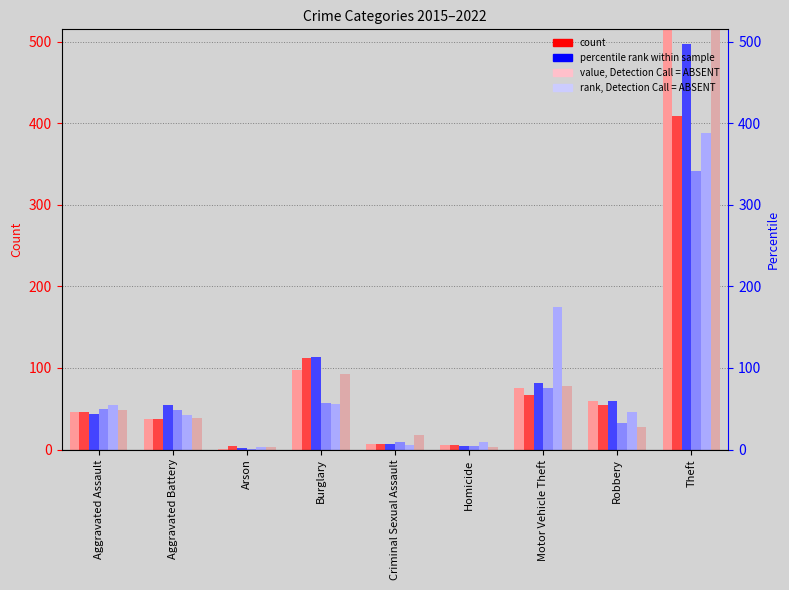

At how many categories does at least one series exceed 63?

3